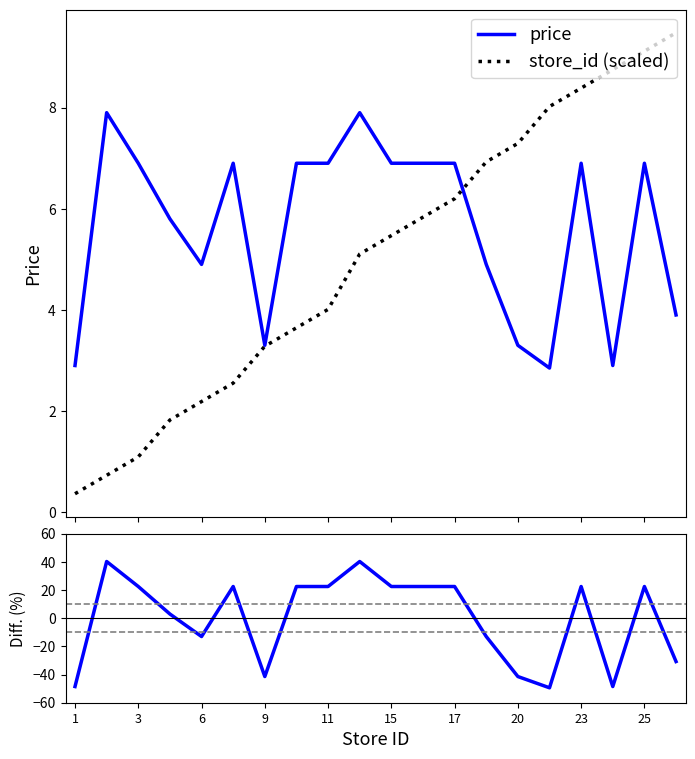

What is the maximum value for price?

7.9